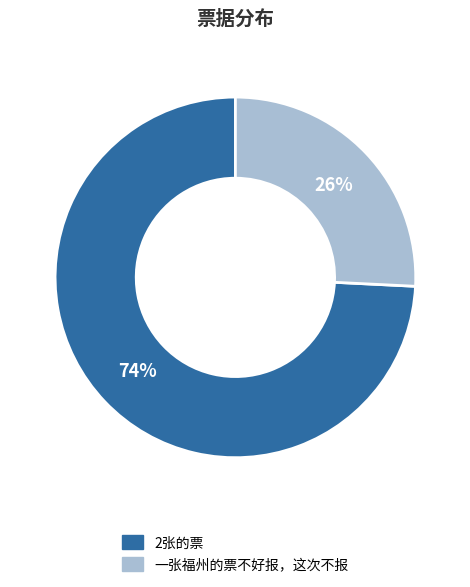

Combined, do 2张的票 and 一张福州的票不好报，这次不报 account for over 50%?

Yes